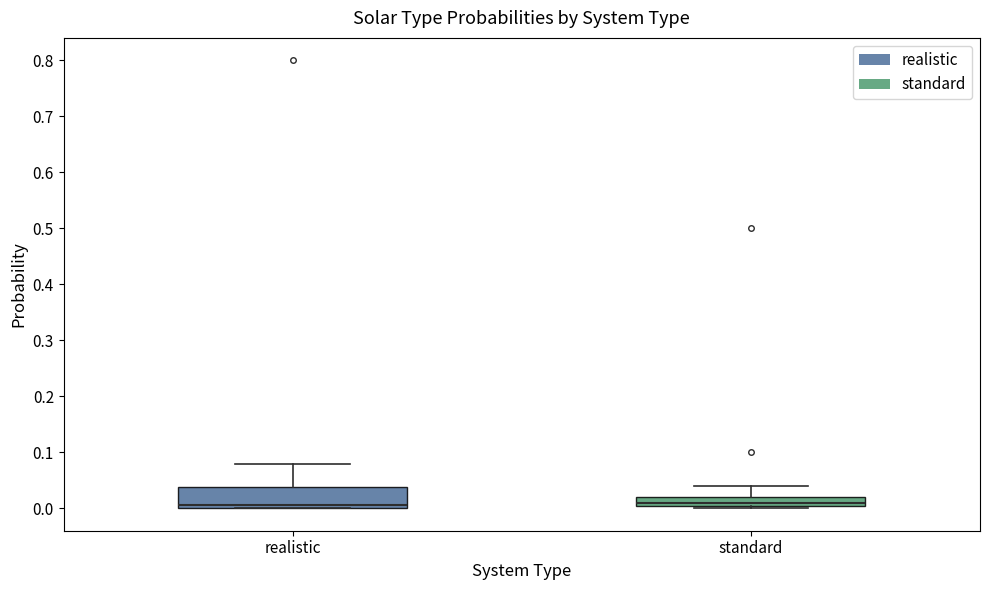

Which box is the tallest, from its lower edge to its upper edge?

realistic